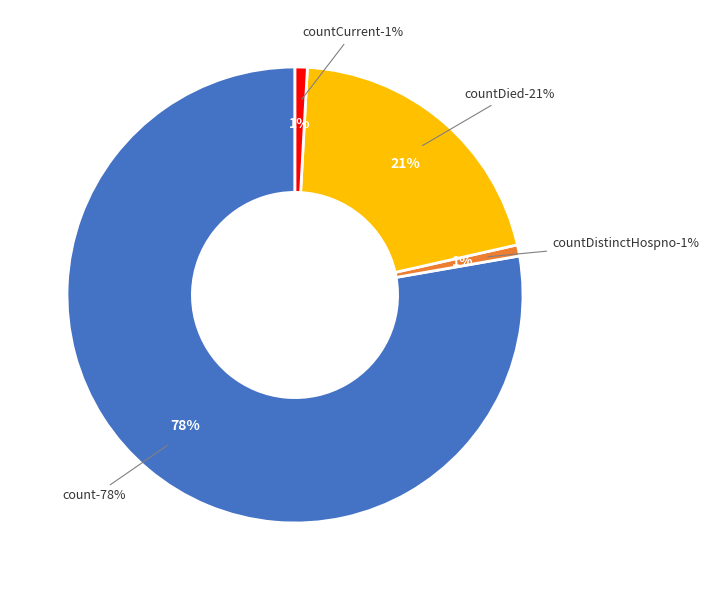

To the nearest percent, what is the combined percentage of countDistinctHospno and count?

79%